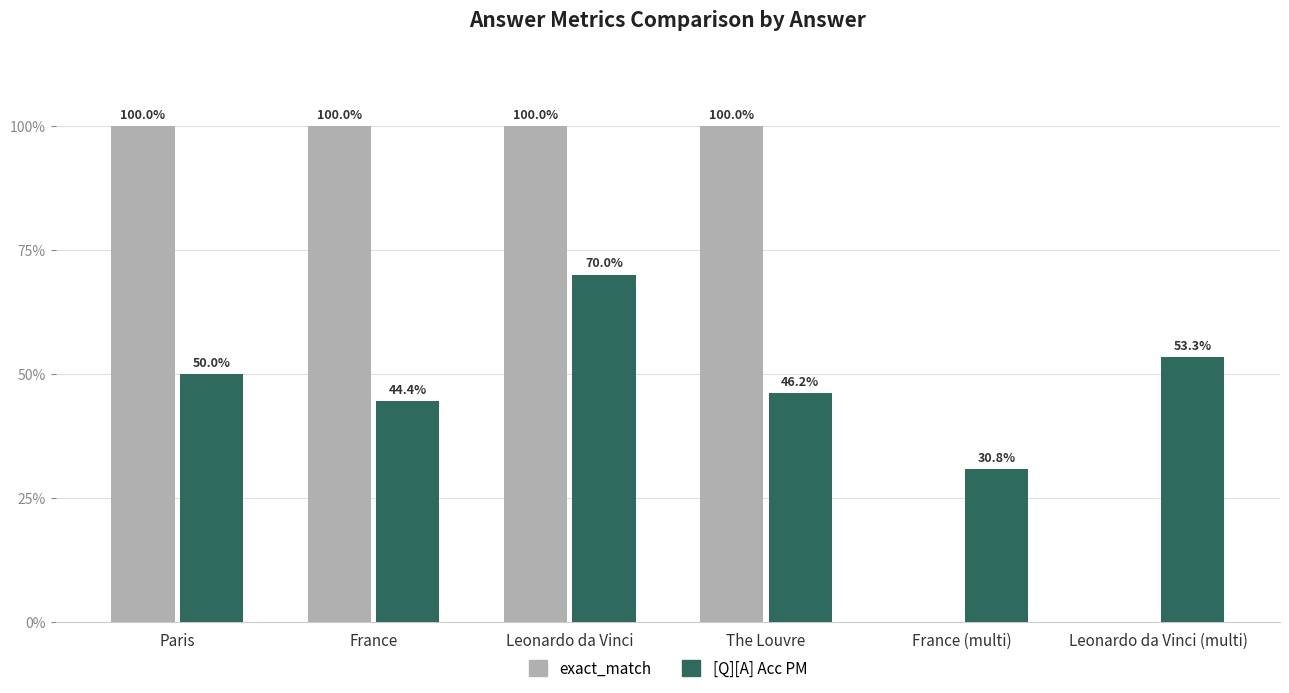

Is it true that exact_match equals 1.0 at The Louvre?

True